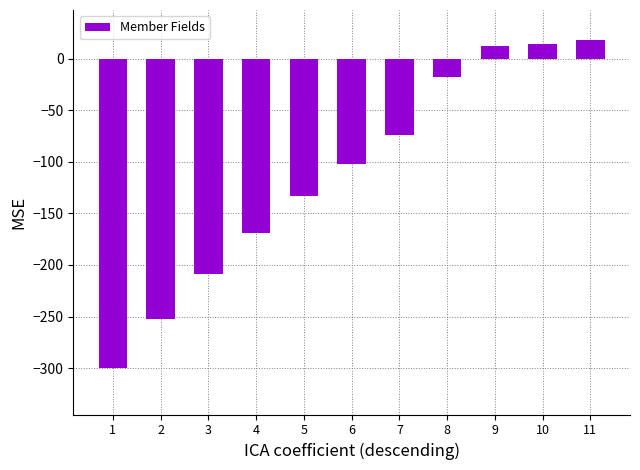

What is the smallest value displayed?

-300.0